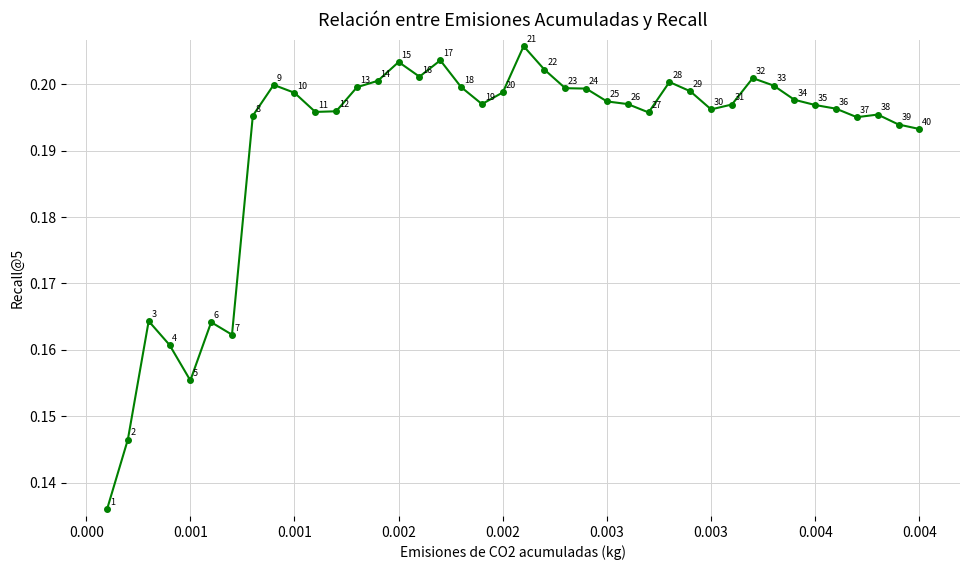

How many interior local valleys (lower than both neighbors) does the data have?

8